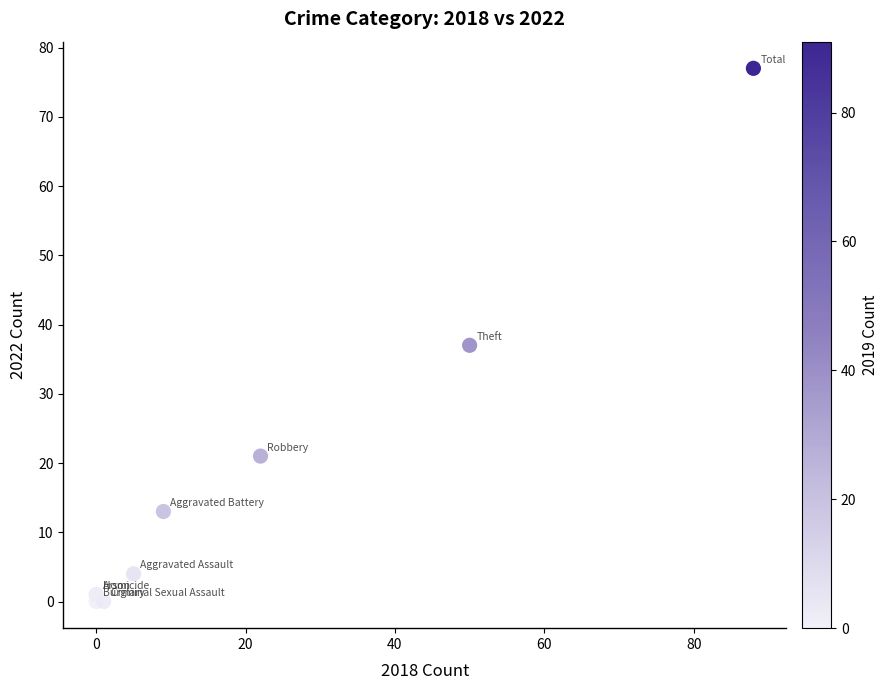

What Y value in the scatter plot is closest to 38?

37